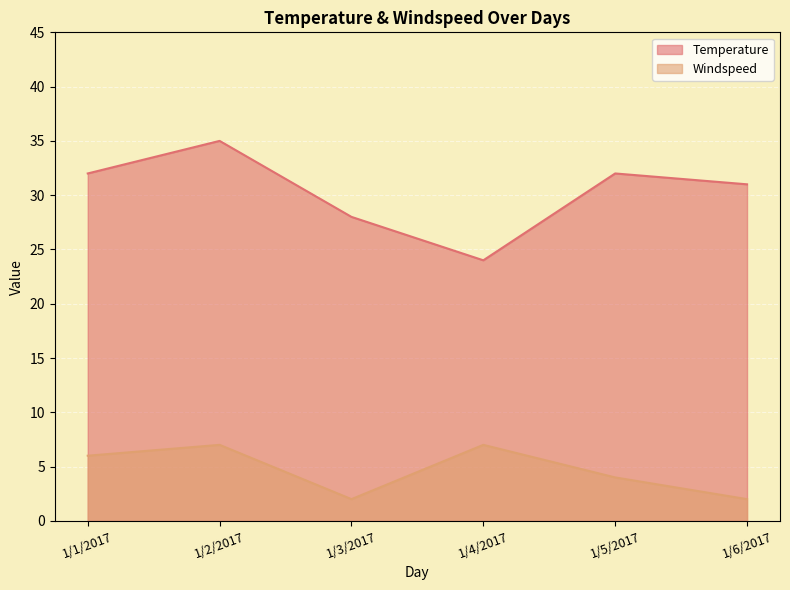

Reading right to left, what are all the values shown in this chart?

Temperature: 1/6/2017=31	1/5/2017=32	1/4/2017=24	1/3/2017=28	1/2/2017=35	1/1/2017=32
Windspeed: 1/6/2017=2	1/5/2017=4	1/4/2017=7	1/3/2017=2	1/2/2017=7	1/1/2017=6